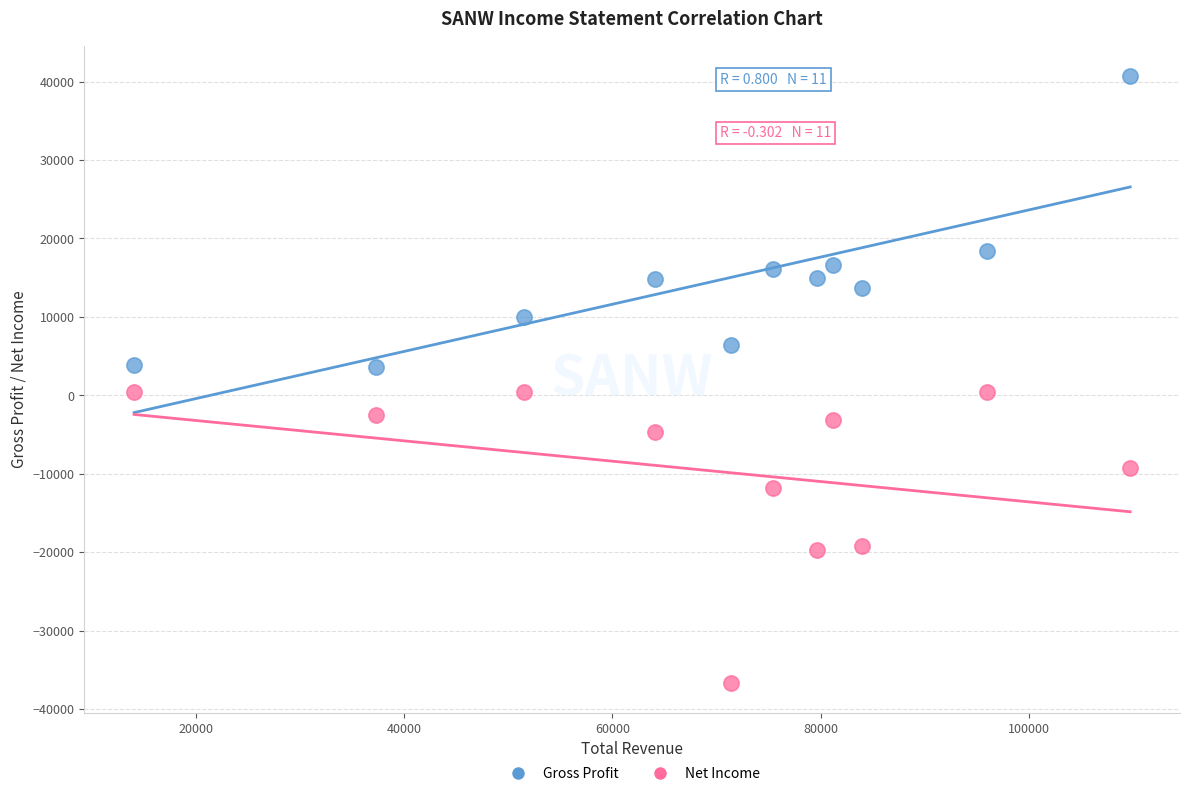

Which series contains the highest Y value?

Gross Profit